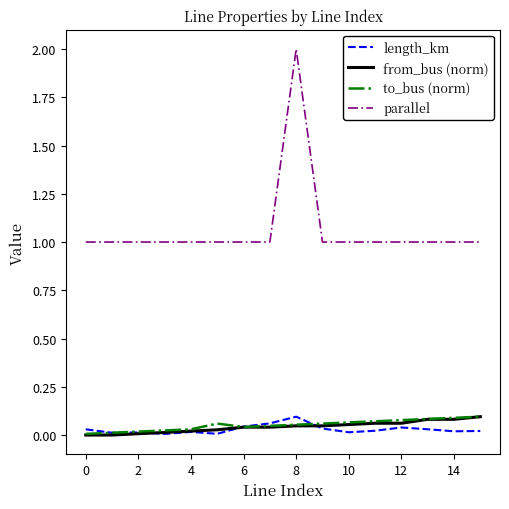

Which series has the widest spread of values?

parallel